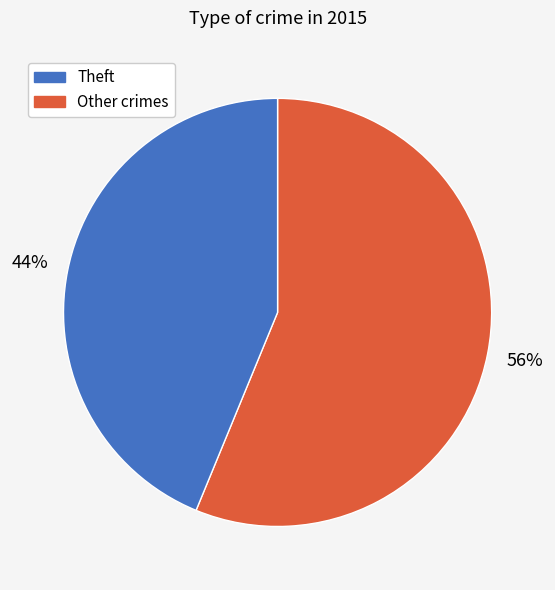

Is there a majority slice in this chart?

Yes